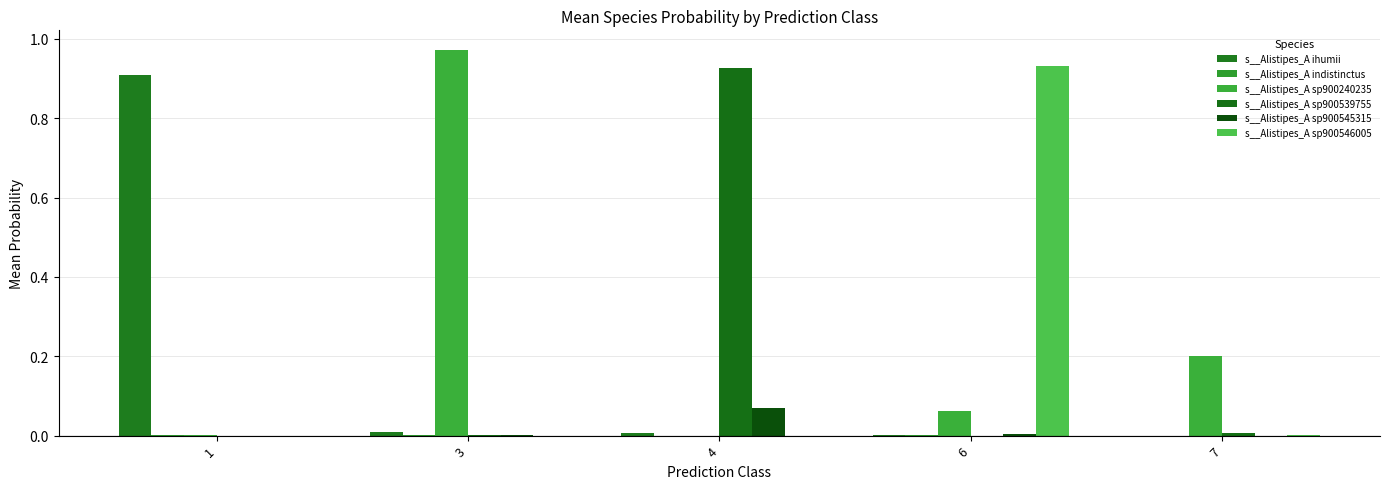

What is the sum of all s__Alistipes_A sp900539755 values?

0.9